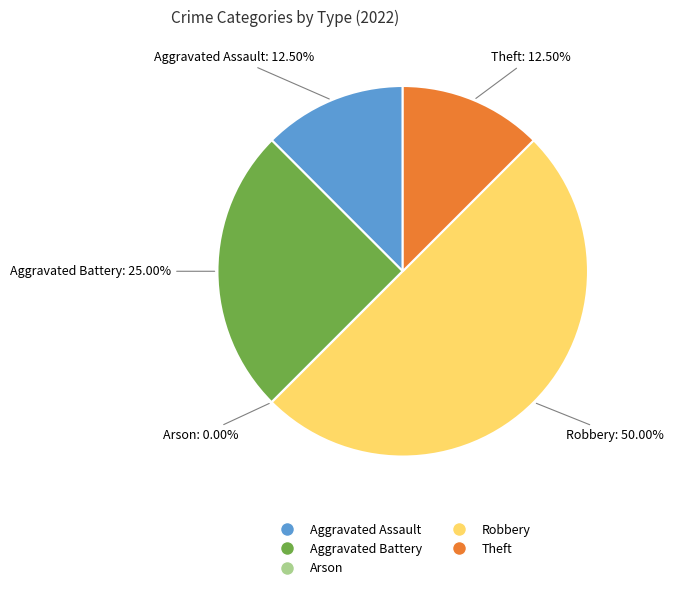

To the nearest percent, what is the combined percentage of Arson and Aggravated Assault?

12%